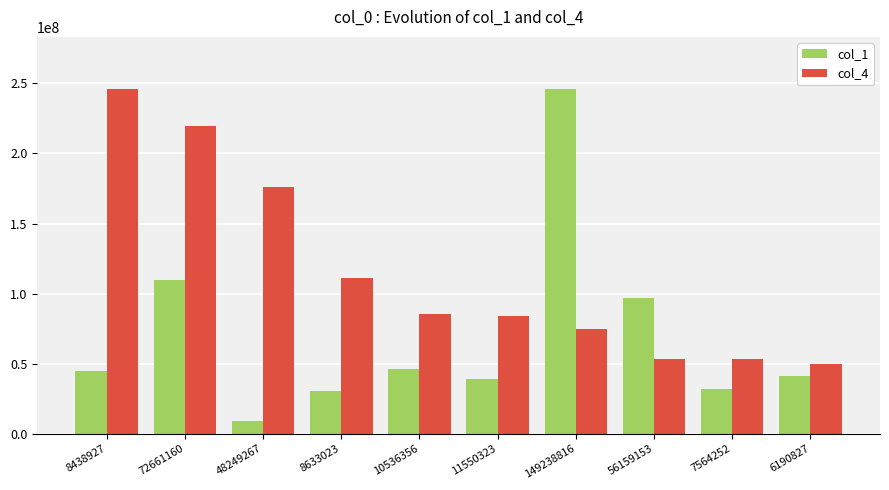

What is the sum of the col_4 values at 11550323 and 10536356?

168881054.1